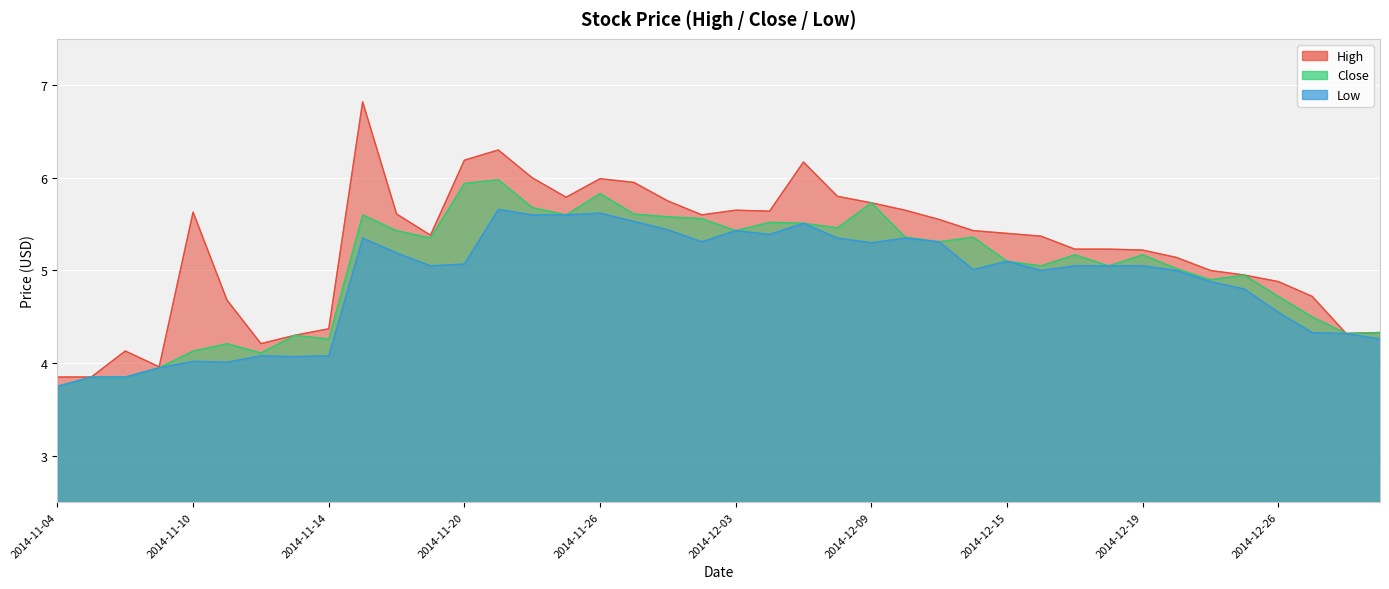

True or false: Low has more than 1 points higher than both neighbors.

True